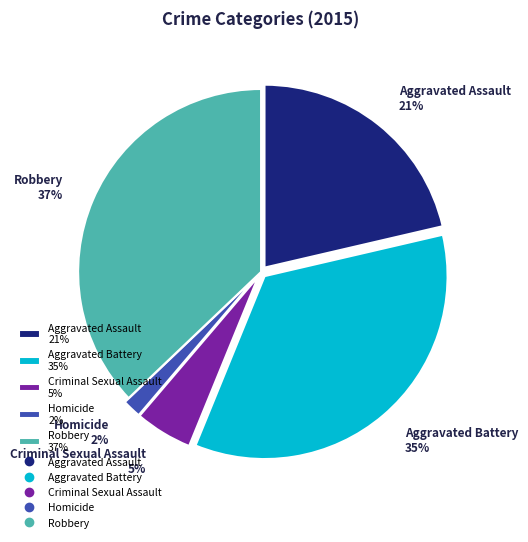

To the nearest percent, what portion does Criminal Sexual Assault represent?

5%